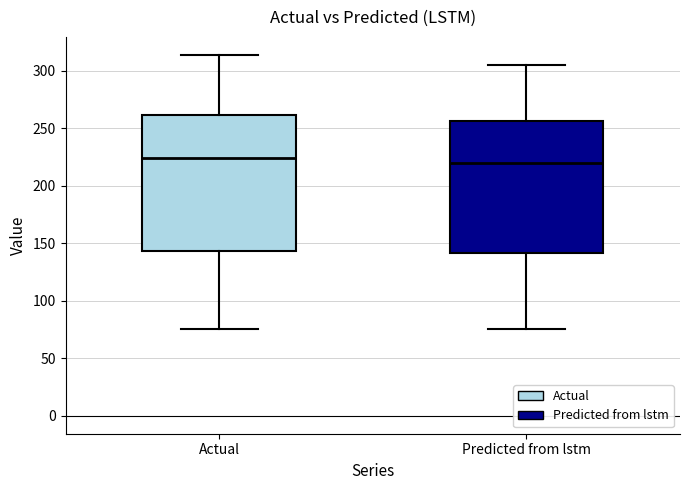

Reading left to right, transcribe this box plot: for each box, give where its median line is, the range the box spans, and where its two whiskers end, as read against the y-axis. The values are not printed on the chart, so give them approximately, as read against the axis.

Actual: median 225, box 145 to 260, whiskers 75 to 315
Predicted from lstm: median 220, box 140 to 255, whiskers 75 to 305